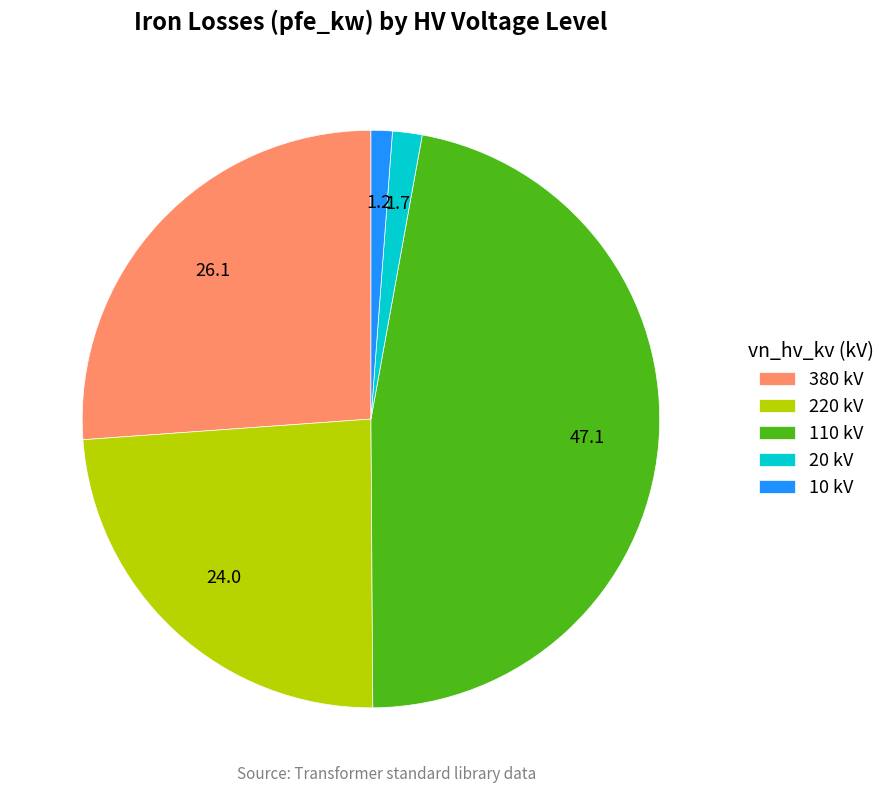

True or false: 110 kV accounts for 54% of the total.

False